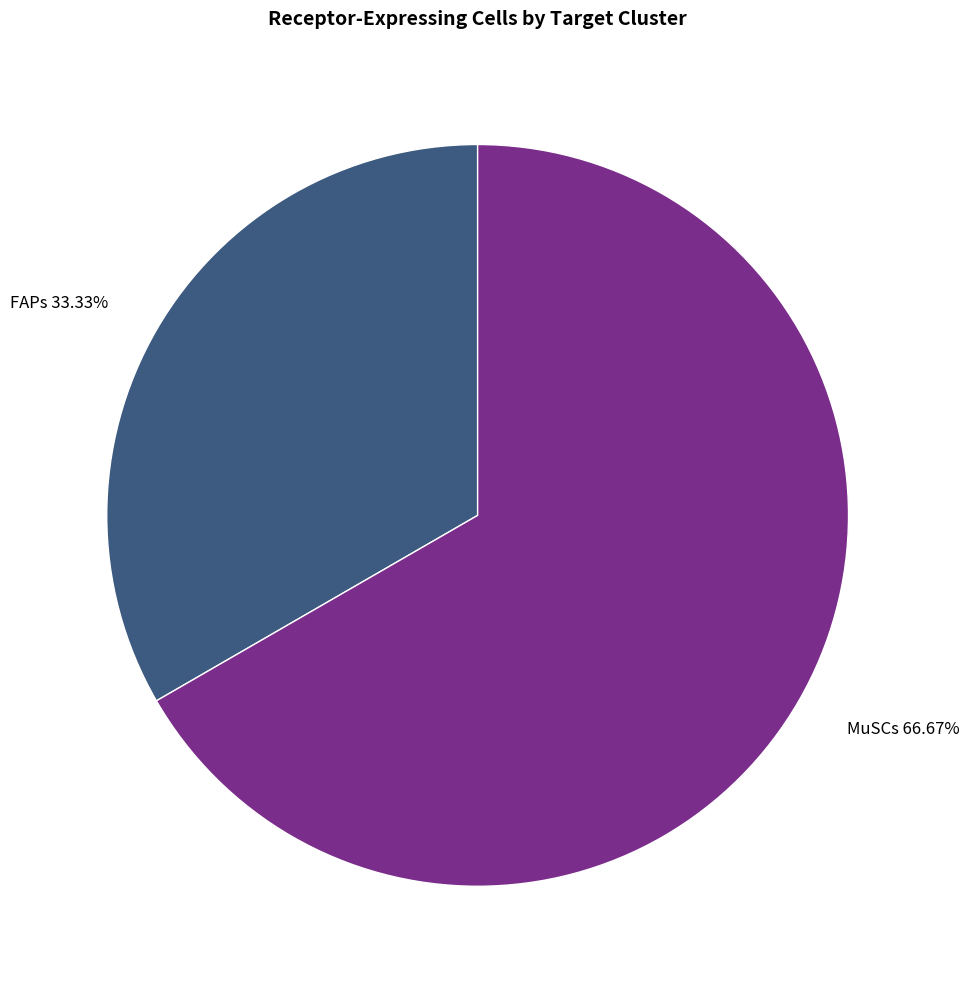

Which category accounts for the majority?

MuSCs